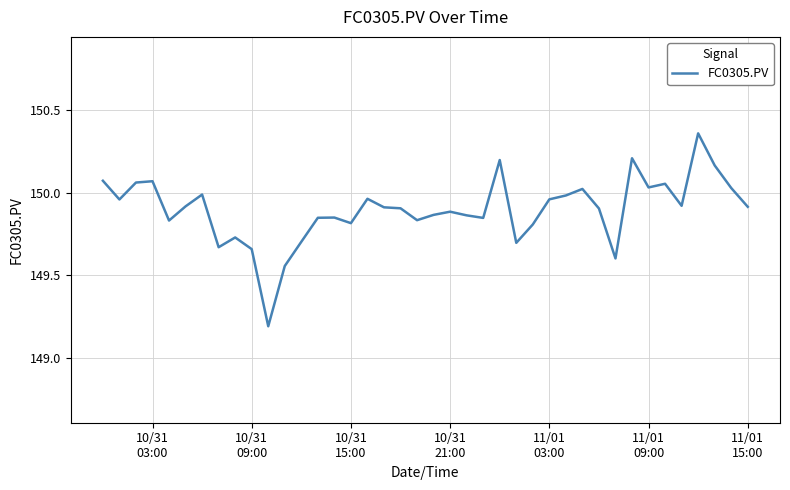

How many series are shown in this chart?

1